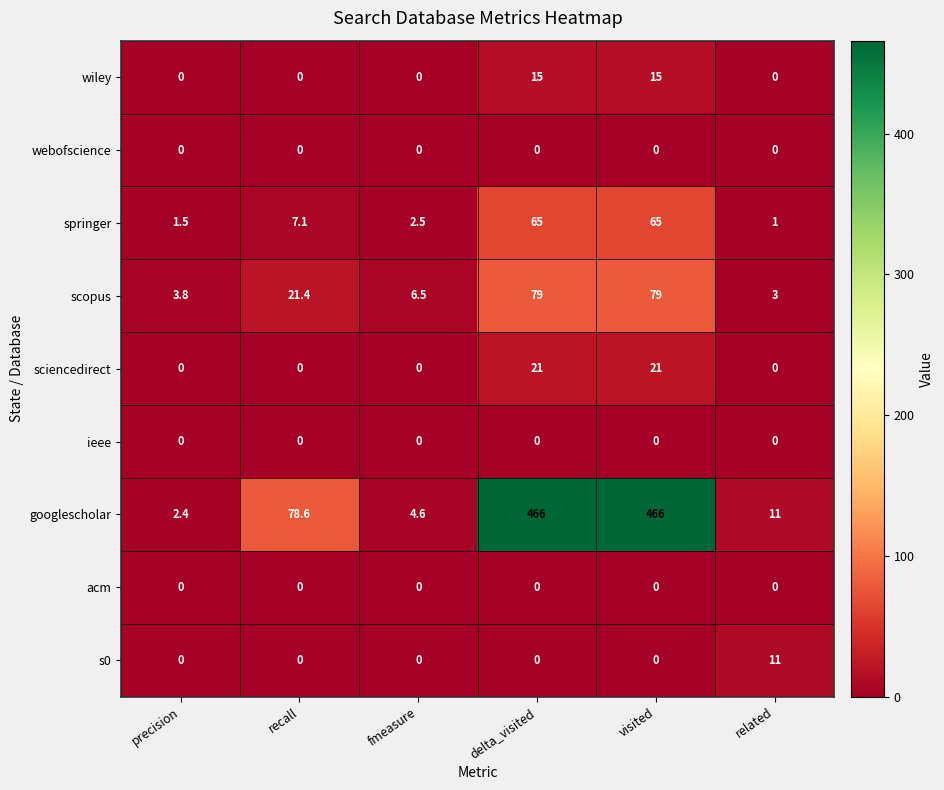

How many data points does each series have?

6